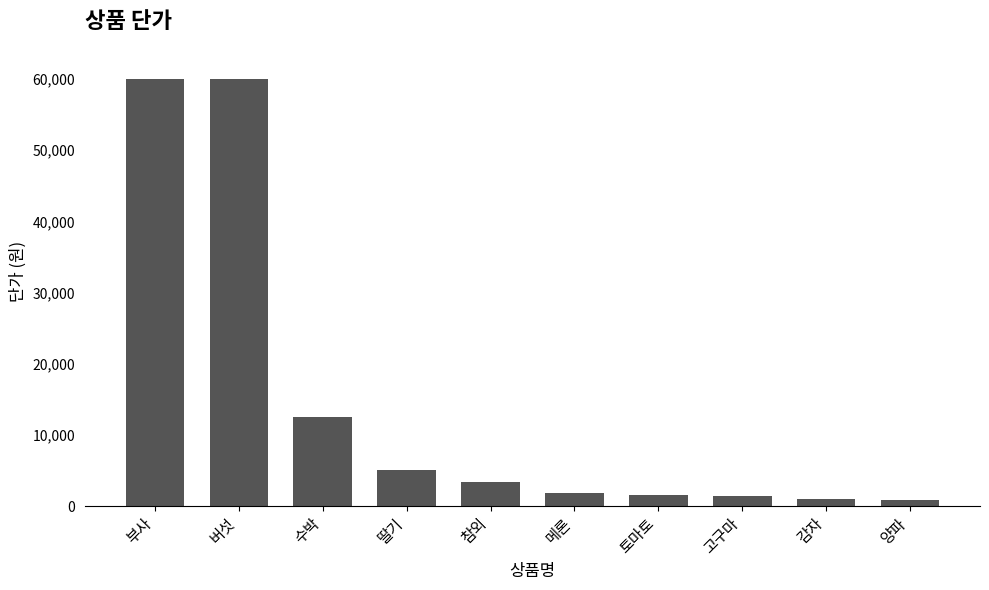

What position from the left is 참외?

5